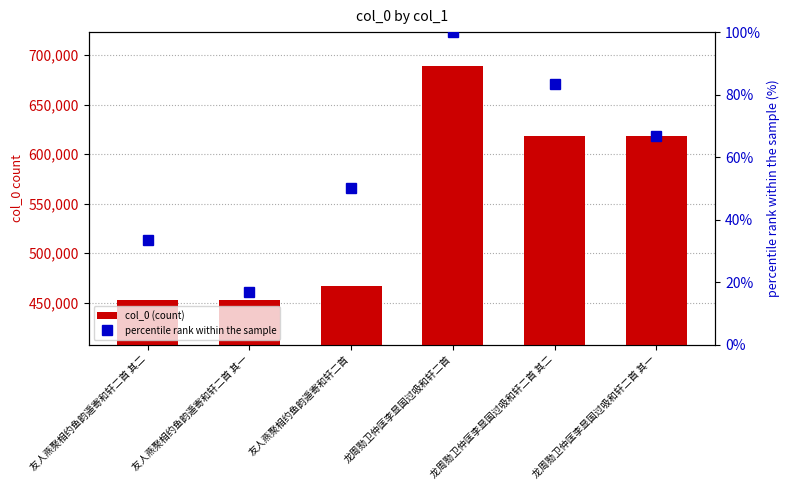

What is the sum of the col_0 (count) values at 龙周勚卫仲匡李显国过吸和轩二首 其一 and 友人燕聚相约鱼韵遥寄和轩二首 其二?

1071331.0